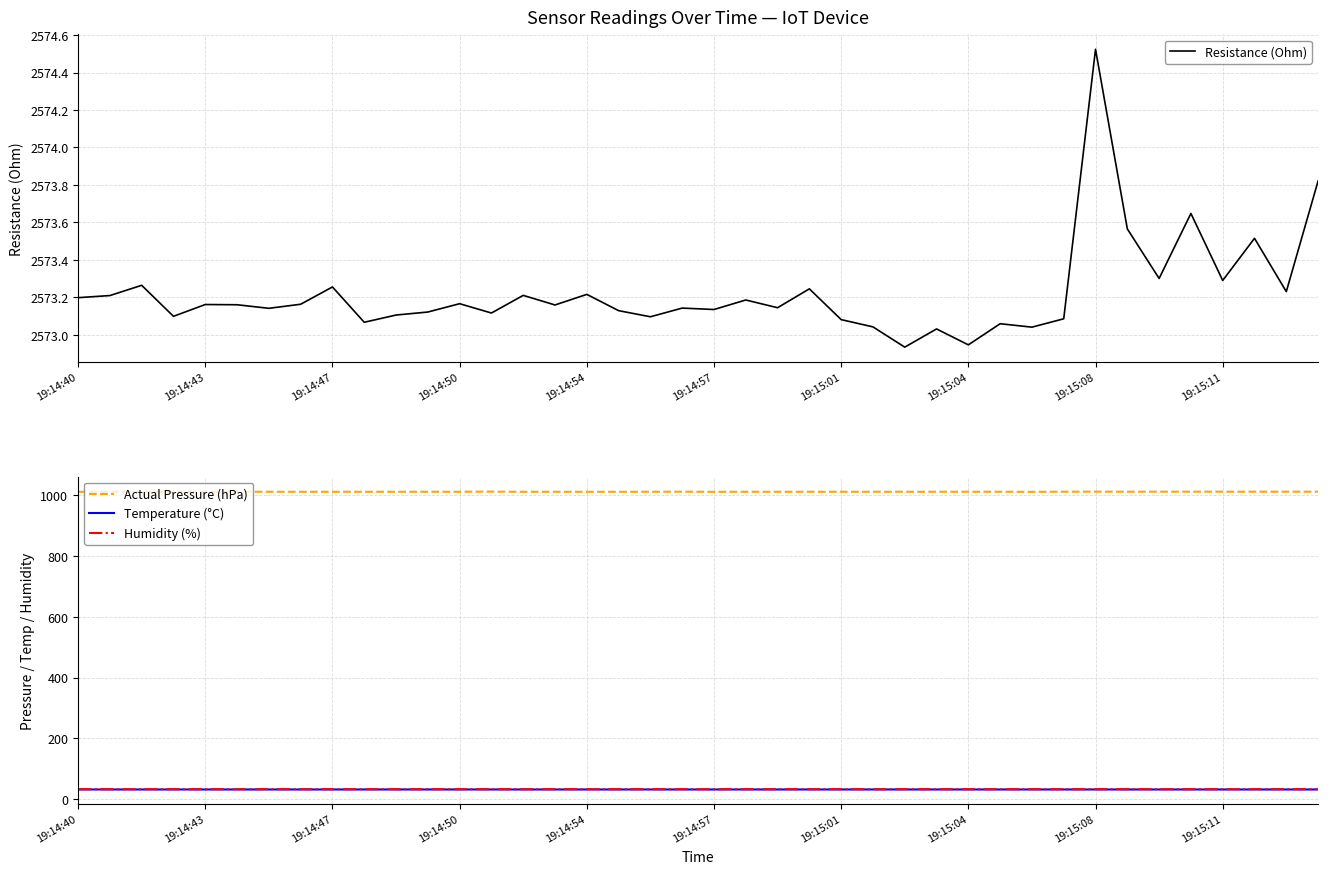

How many categories are shown in the chart?

40